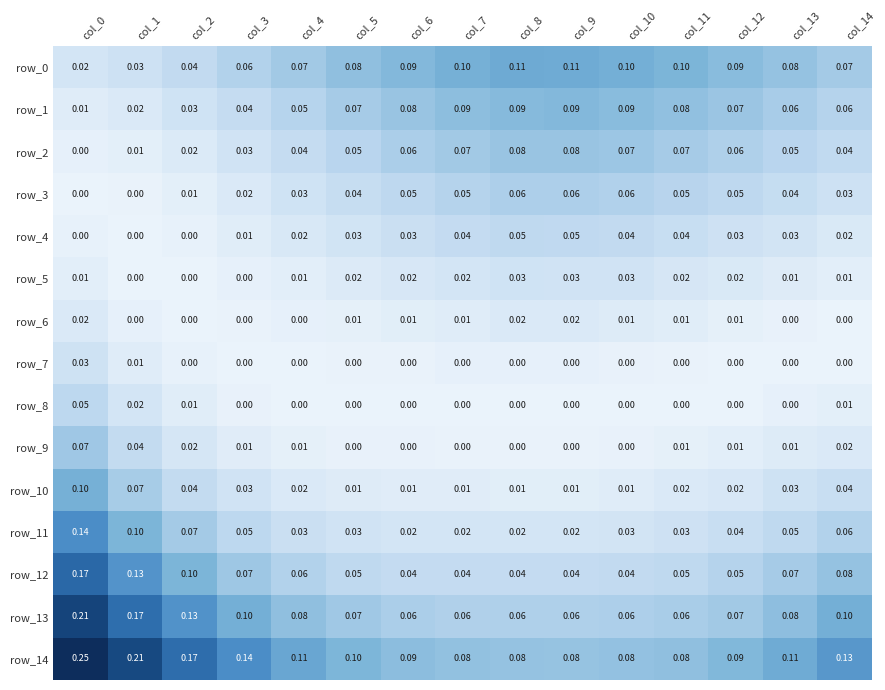

Is the value of row_3 at col_11 greater than the value of row_14 at col_13?

No